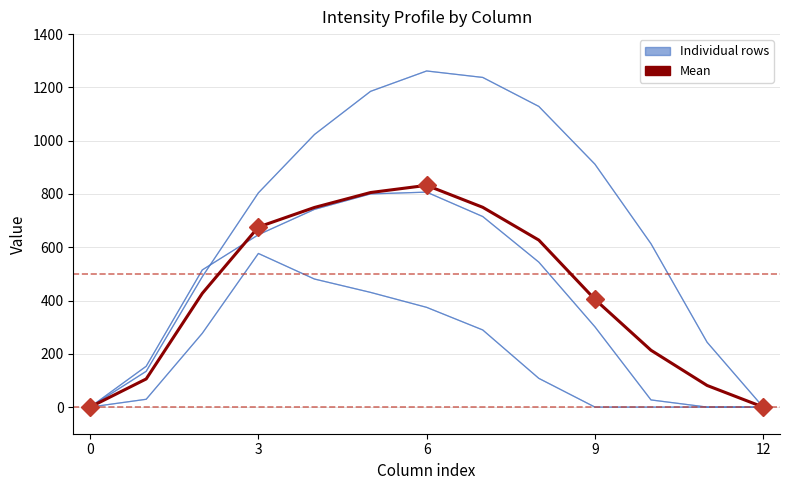

How many data points does each series have?

13